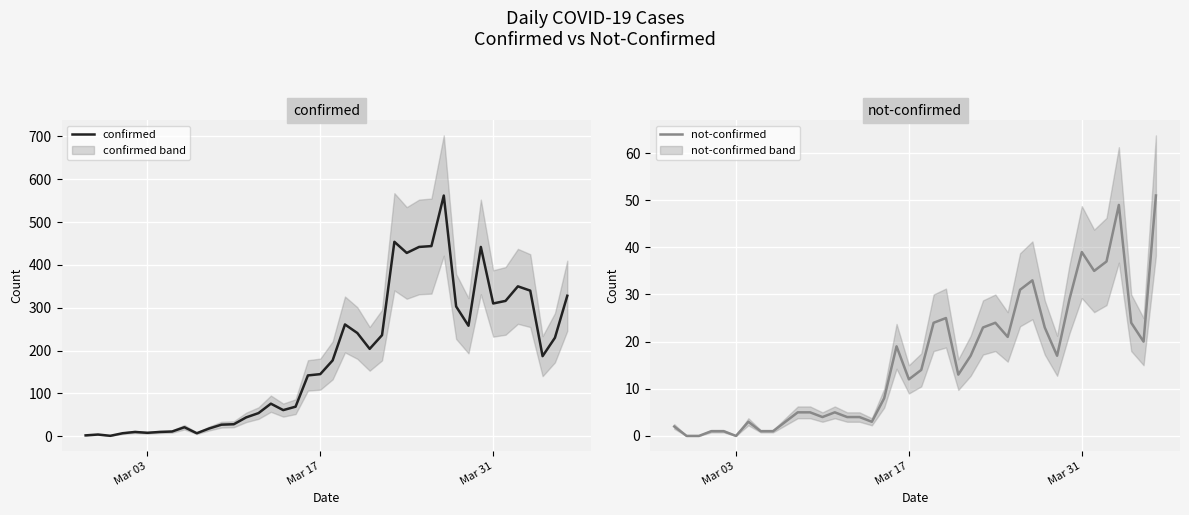

Which series has the largest total across all categories?

confirmed